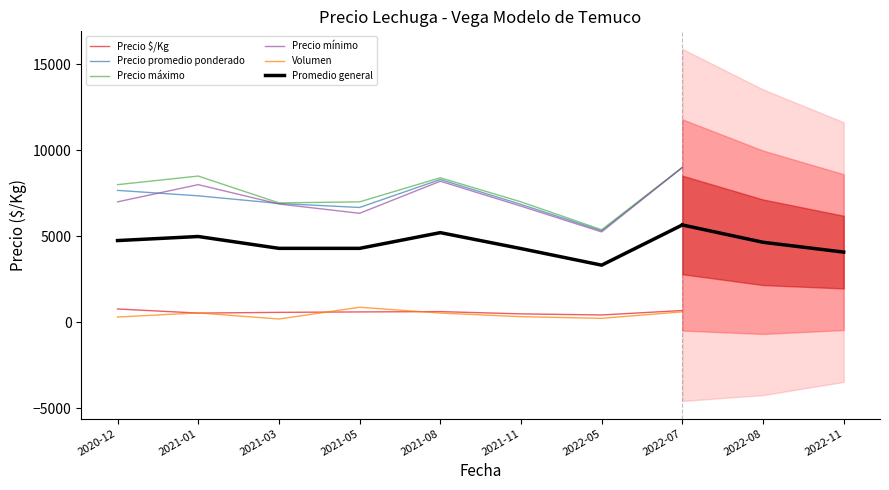

Reading left to right, list all the values displayed in this chart.

Precio $/Kg: 767.0	527.2	569.9	595.7	613.4	482.0	418.2	677.7
Precio promedio ponderado: 7667.0	7350.0	6906.2	6672.7	8300.0	6851.5	5317.8	9000.0
Precio máximo: 8000.0	8500.0	6937.5	7000.0	8400.0	7000.0	5375.0	9000.0
Precio mínimo: 7000.0	8000.0	6875.0	6333.3	8200.0	6750.0	5250.0	9000.0
Volumen: 300.0	537.5	182.5	866.7	530.0	318.8	222.5	600.0
Promedio general: 4746.8	4982.9	4294.2	4293.7	5208.7	4280.4	3316.7	5655.5